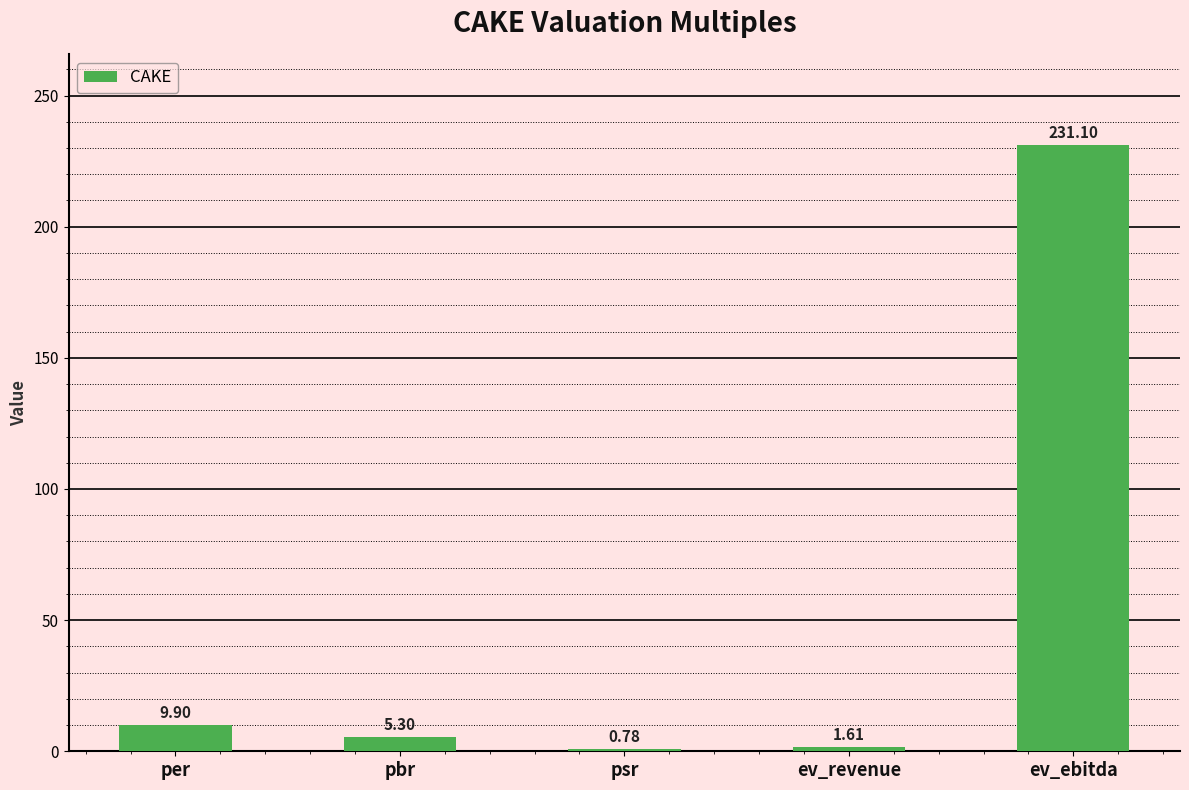

Which has a higher value, ev_revenue or ev_ebitda?

ev_ebitda